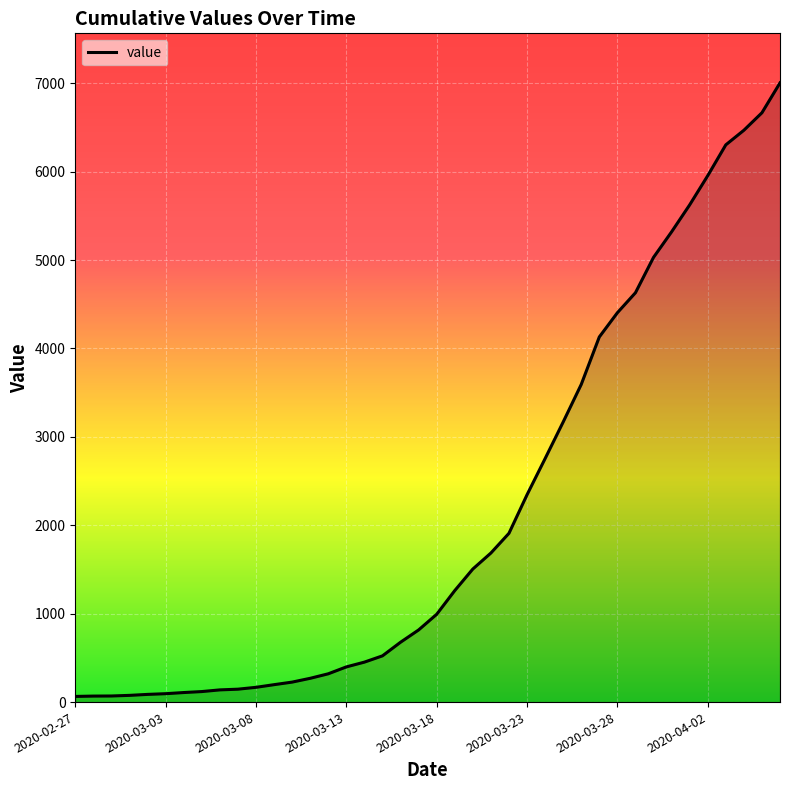

What is the greatest value displayed?

7004